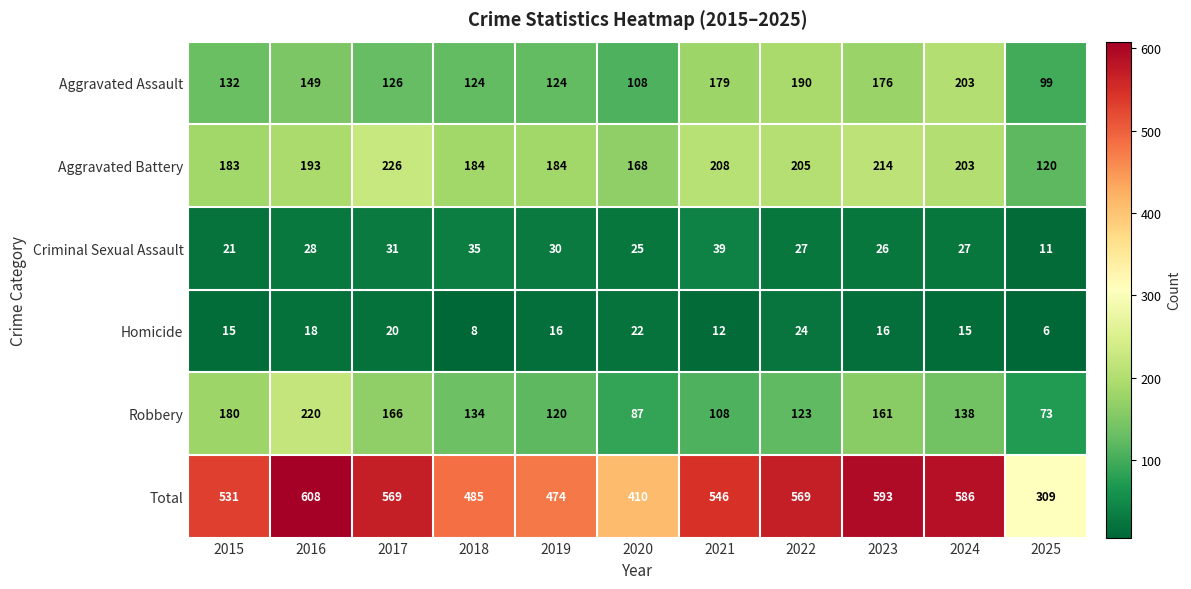

What is the sum of the Robbery values at 2018 and 2022?

257